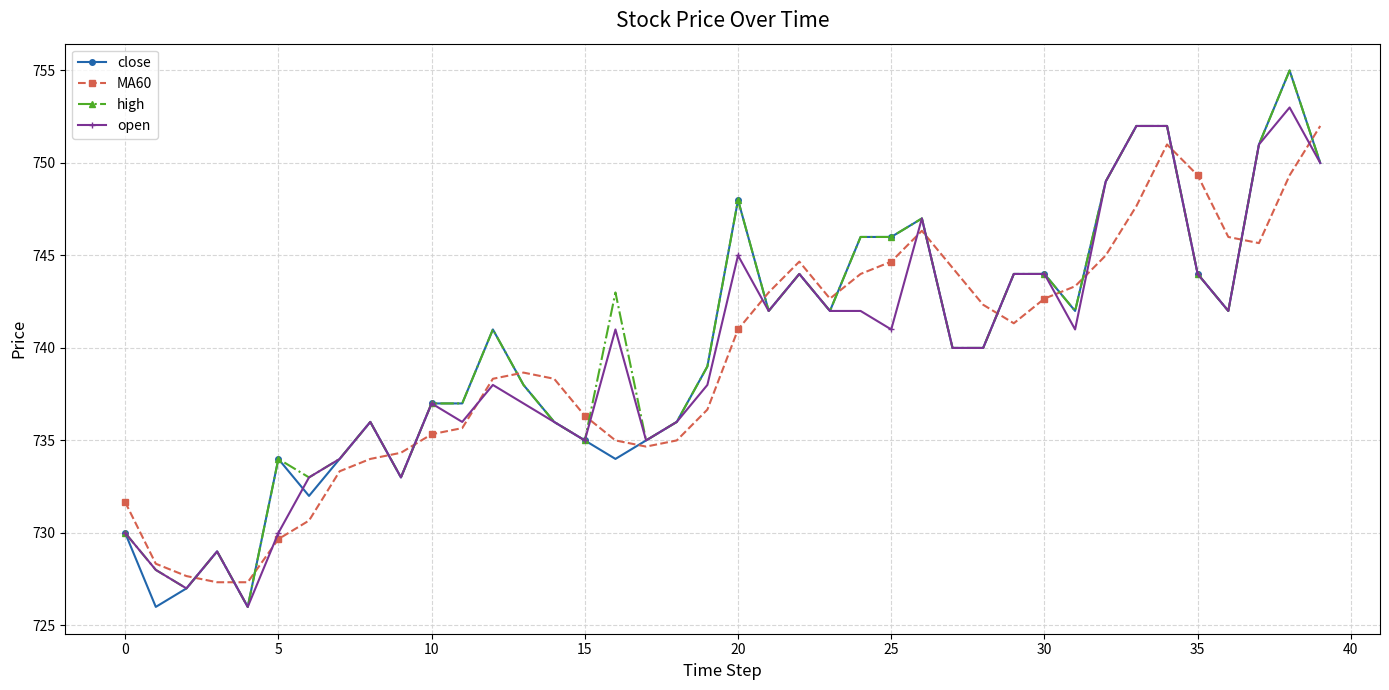

What is the value of the open point at the 30th from the left?

744.0